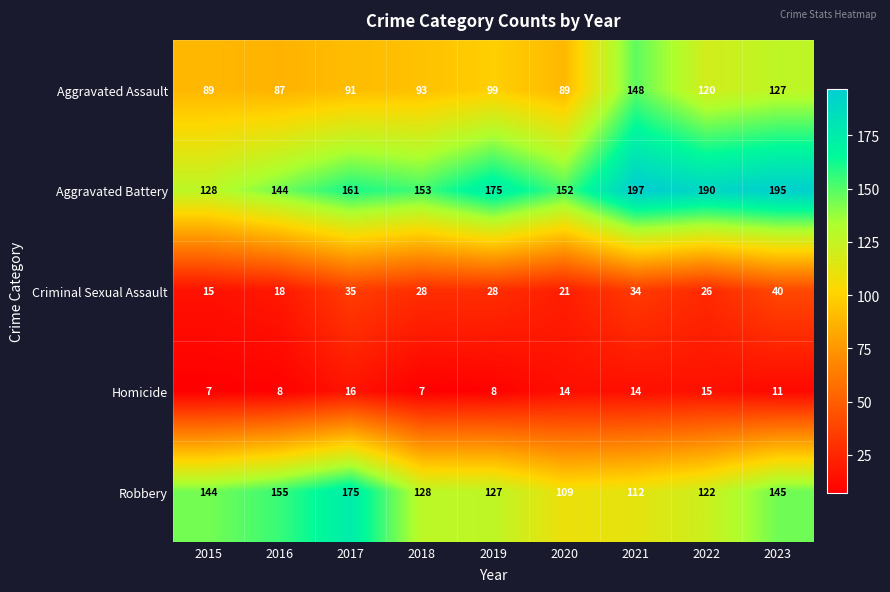

Which series changed the most between 2017 and 2018?

Robbery